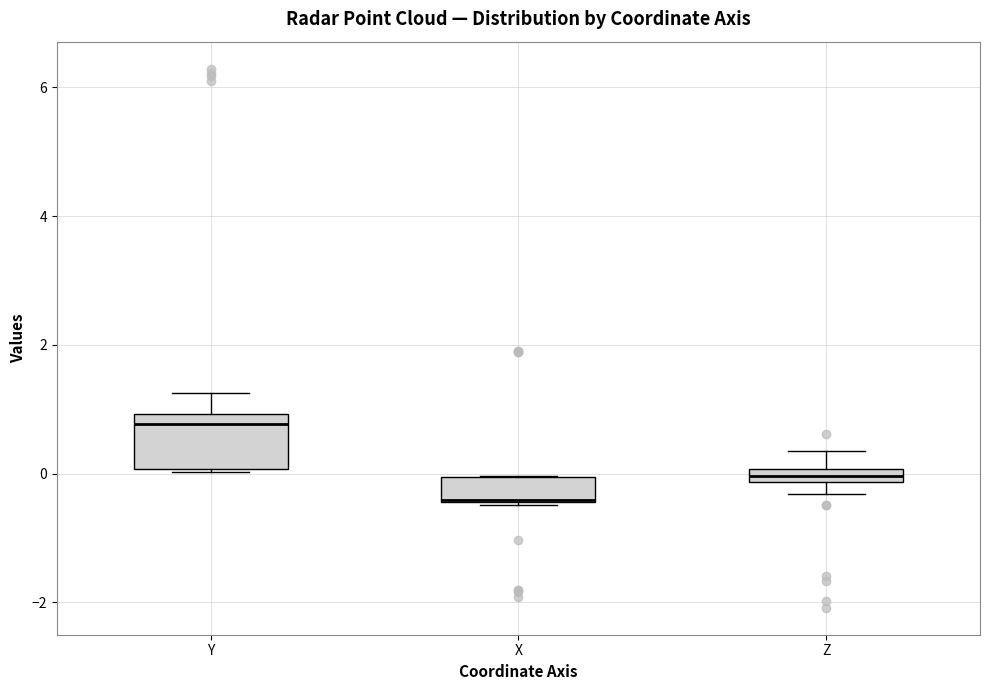

Which box is the tallest, from its lower edge to its upper edge?

Y